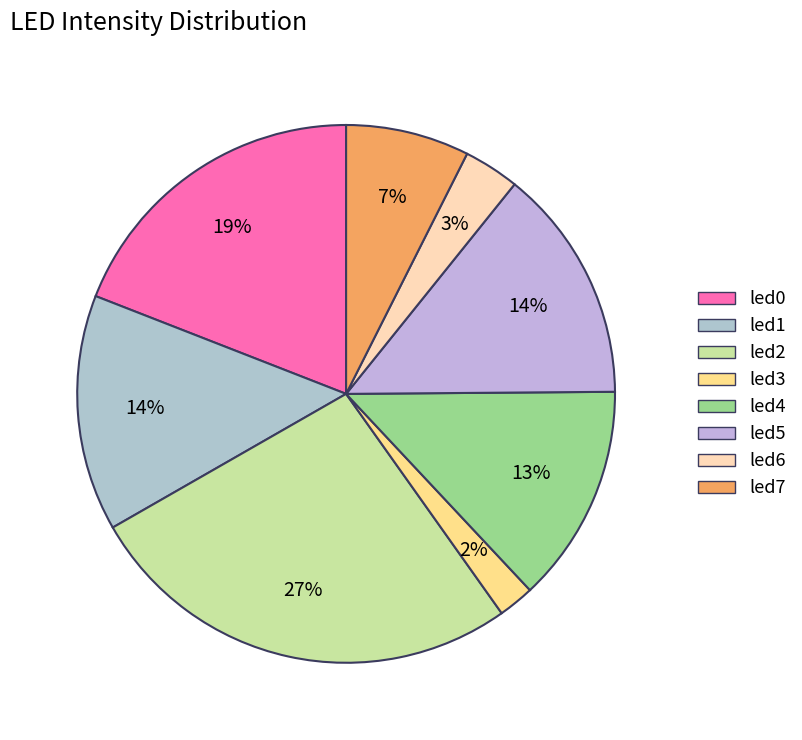

Is there any slice that represents more than half of the pie?

No